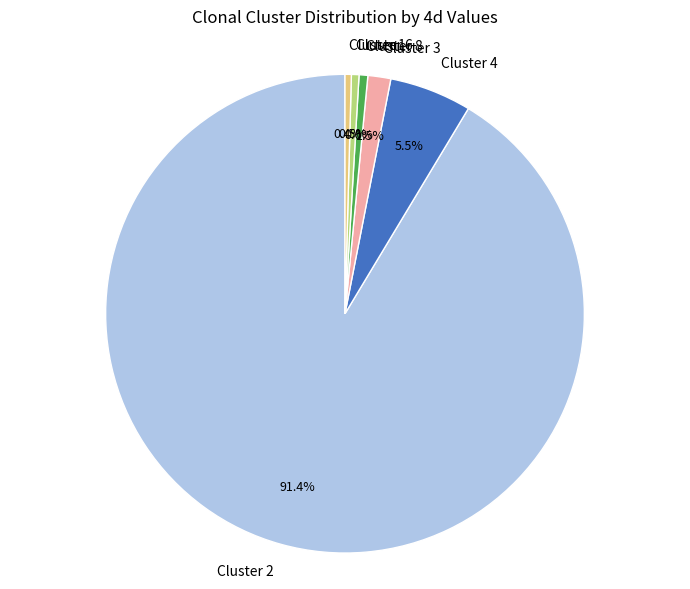

Which has a higher value, Cluster 2 or Cluster 8?

Cluster 2